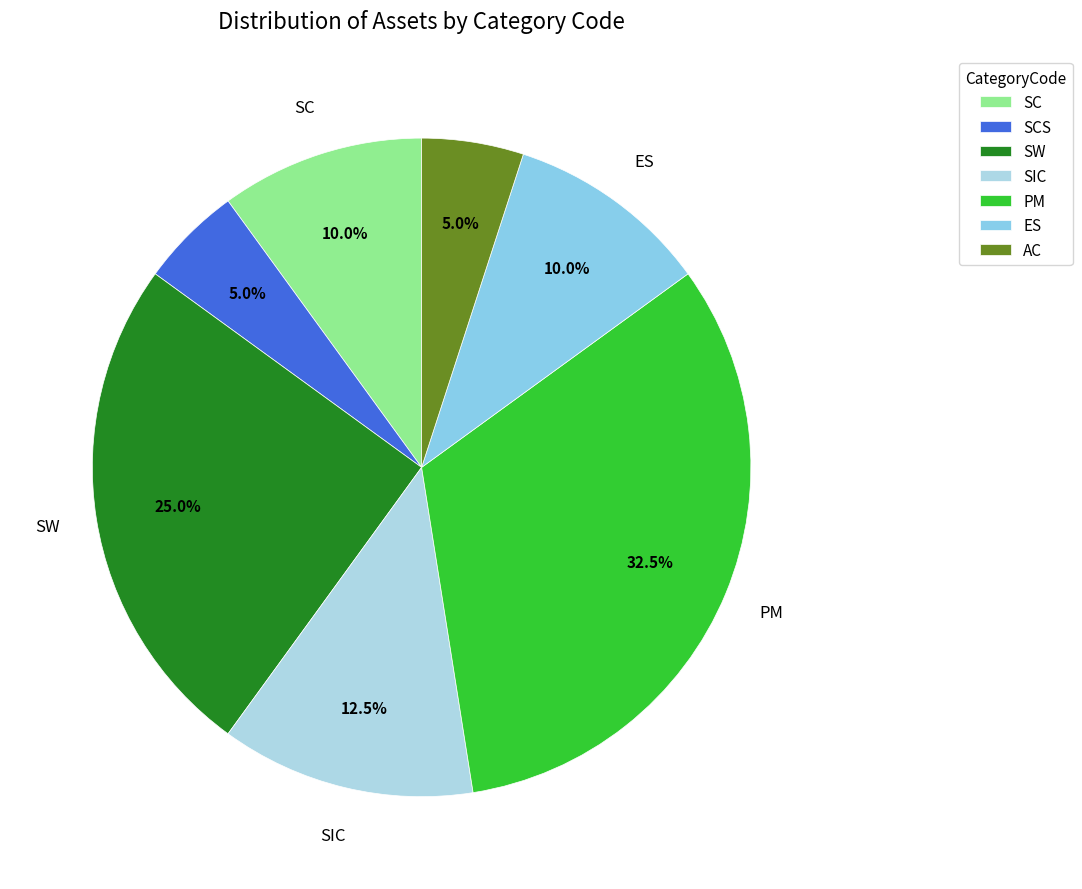

Which category has the biggest portion of the pie?

PM